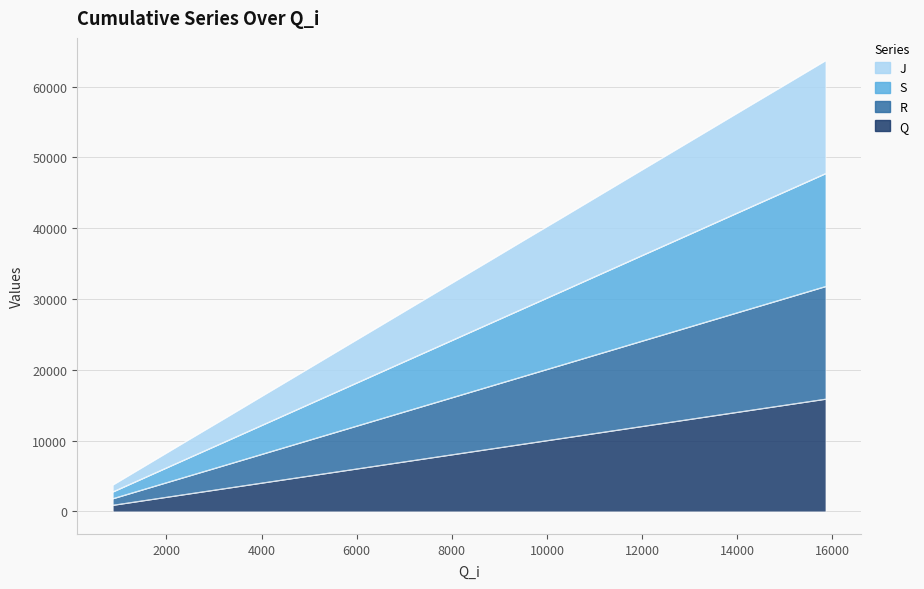

What is the value of the Q point at the 14th from the left?

11153